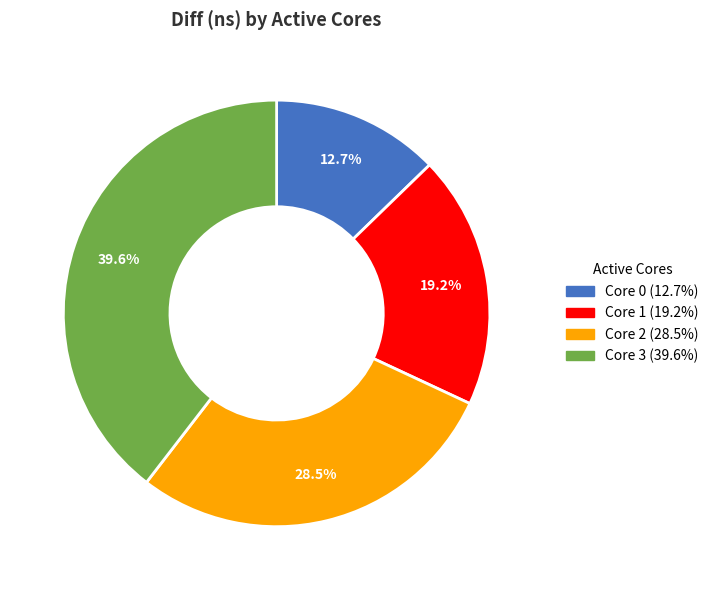

To the nearest percent, what is the difference between the largest and smallest slice percentages?

27%